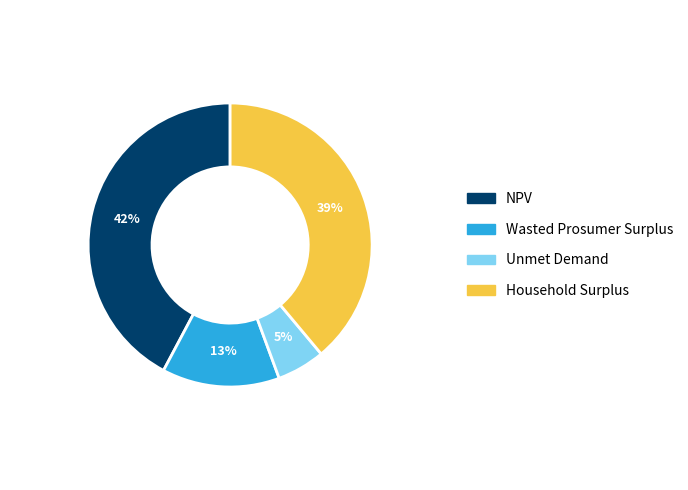

What is the ratio of the value at Unmet Demand to the value at NPV?

0.1